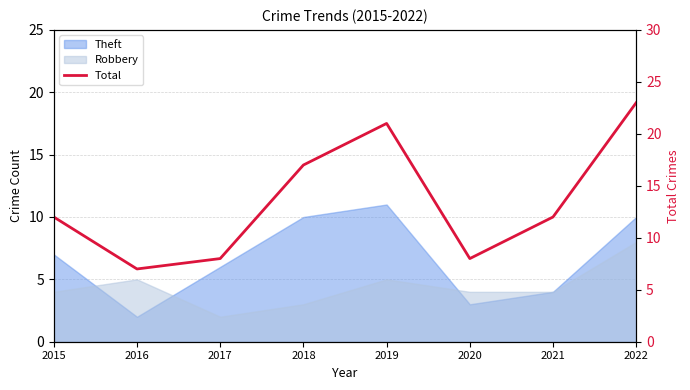

Reading left to right, list all the values displayed in this chart.

2015=12	2016=7	2017=8	2018=17	2019=21	2020=8	2021=12	2022=23